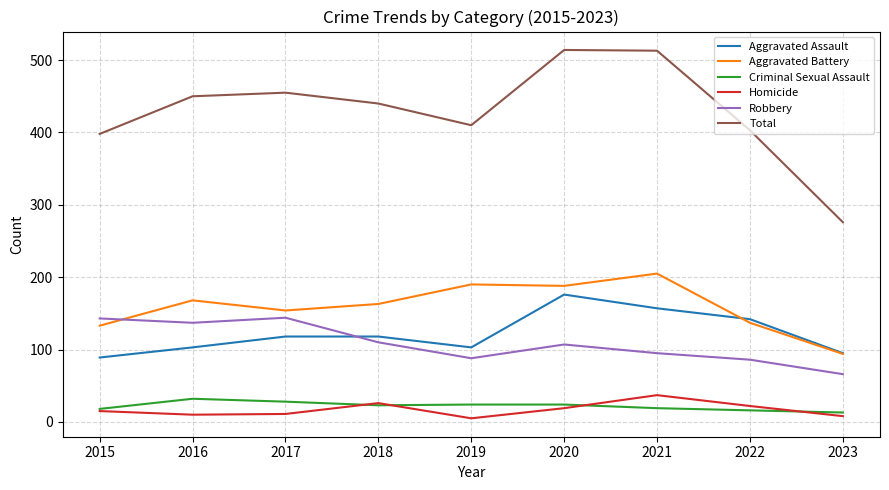

True or false: Homicide has more than 2 points higher than both neighbors.

False